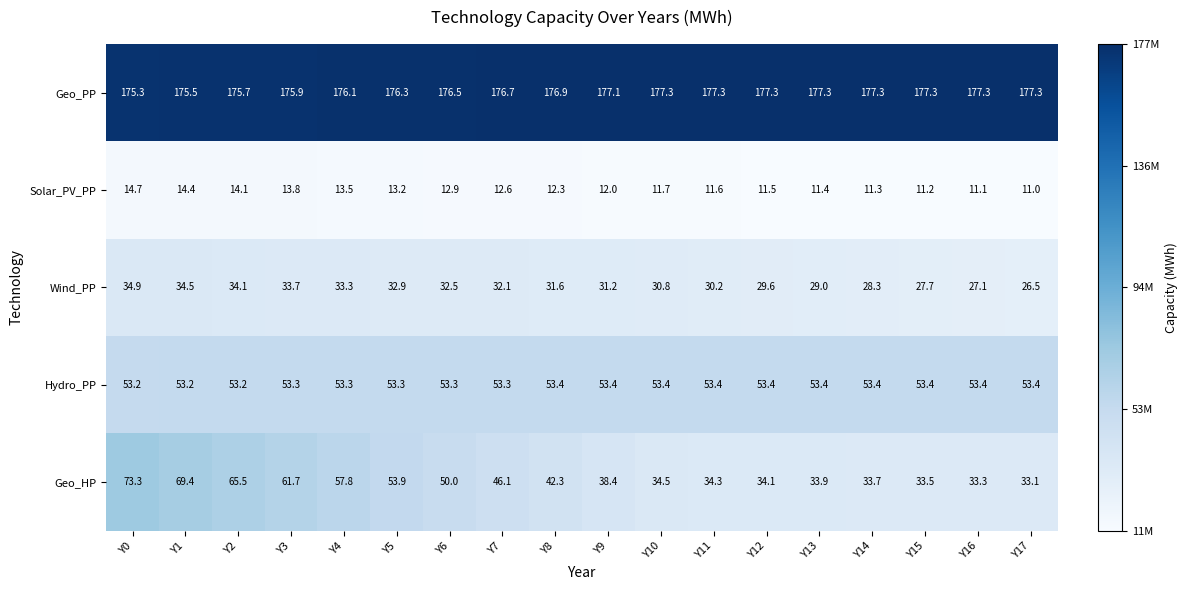

Count the number of data series in this chart.

5